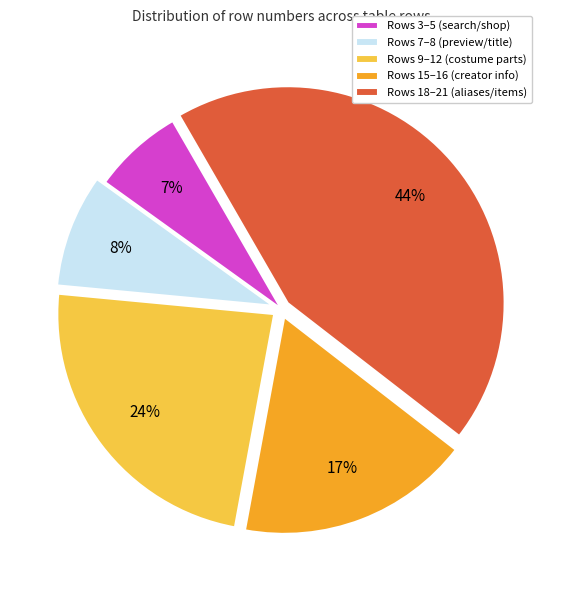

Which category has the smallest portion of the pie?

Rows 3–5 (search/shop)